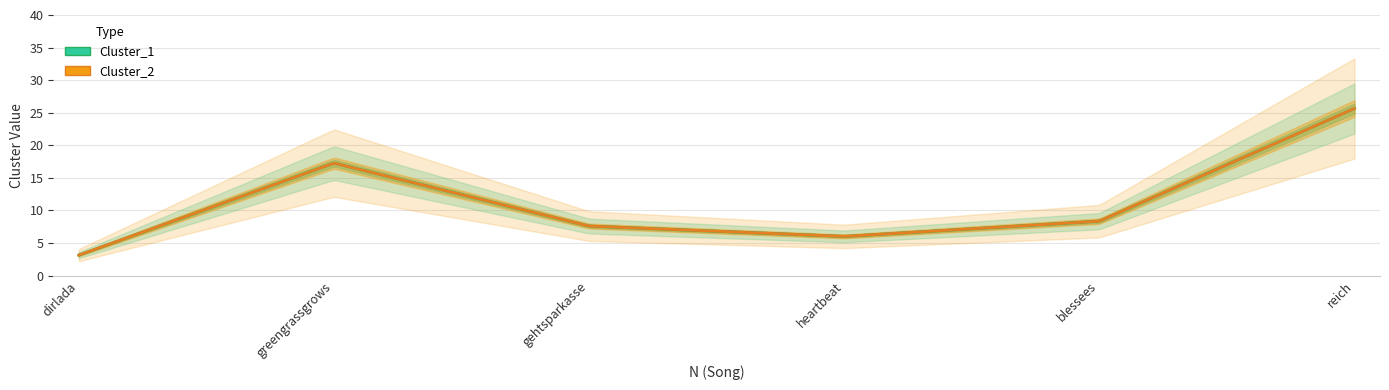

The Cluster_1 series shows 16 at 5. True or false?

False